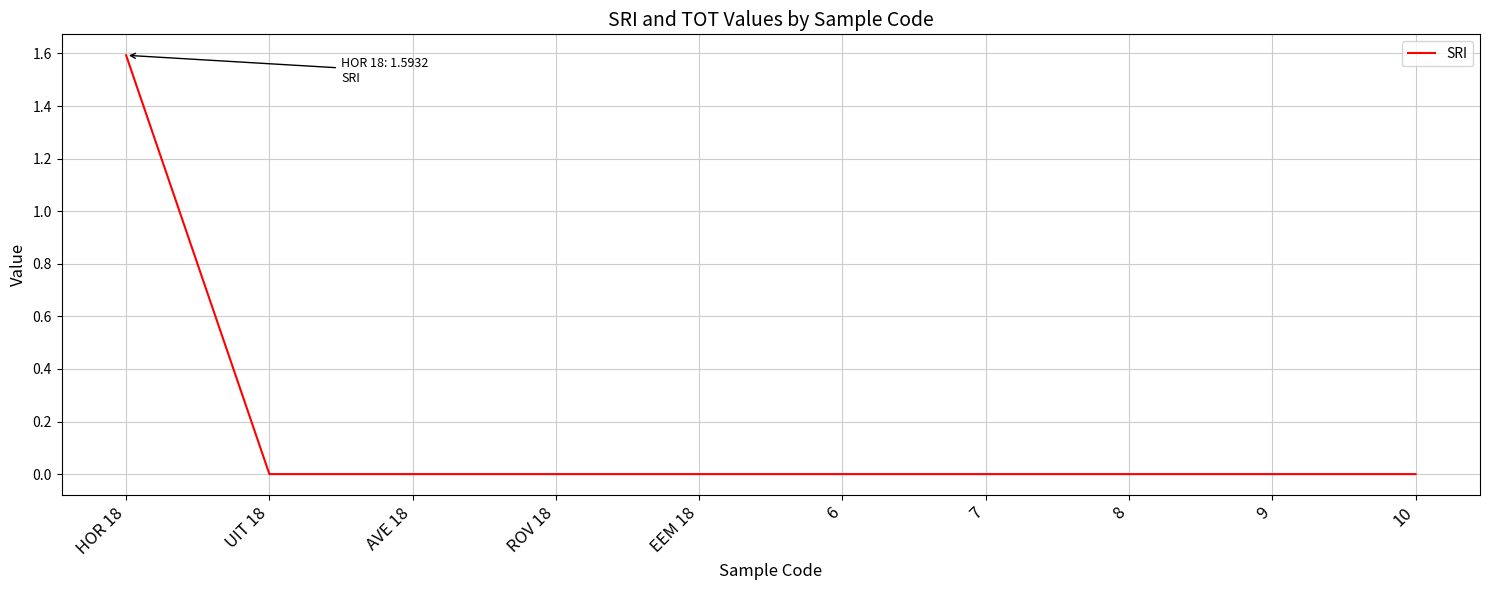

What is the change in value from HOR 18 to 7?

-1.6